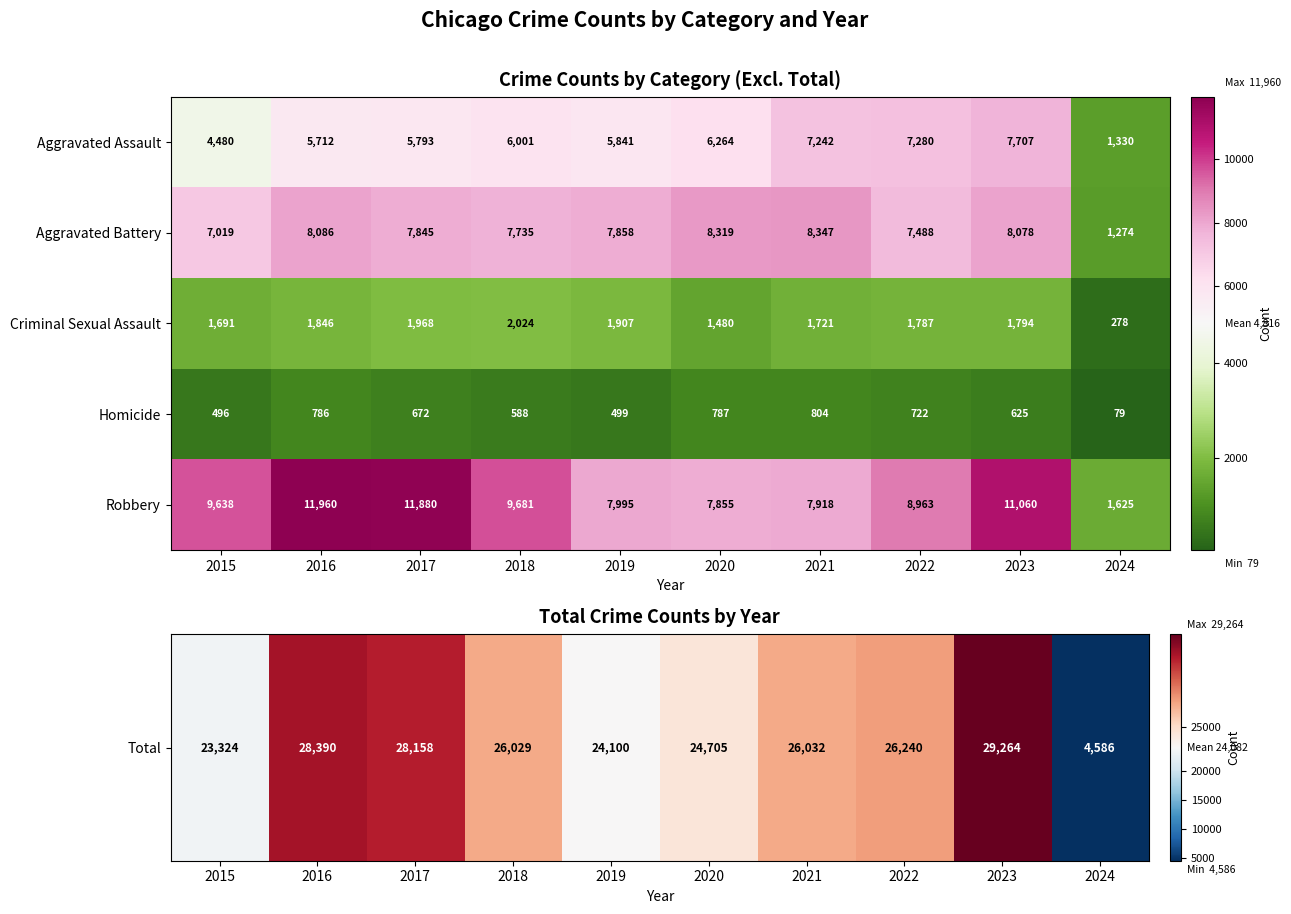

What is the sum of the Robbery values at 2024 and 2015?

11263